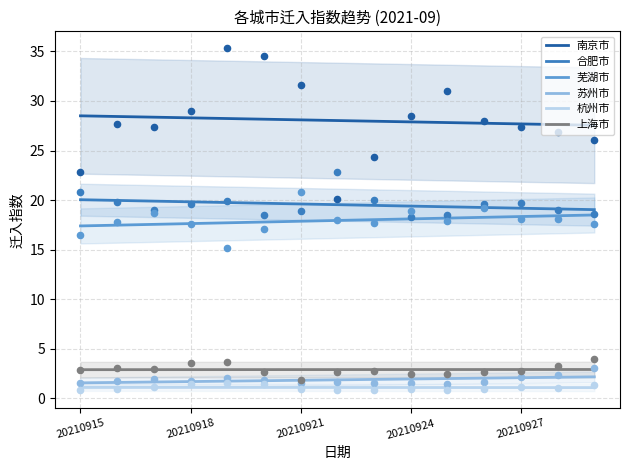

The value of 杭州市 at 20210921 is 1.1. True or false?

True